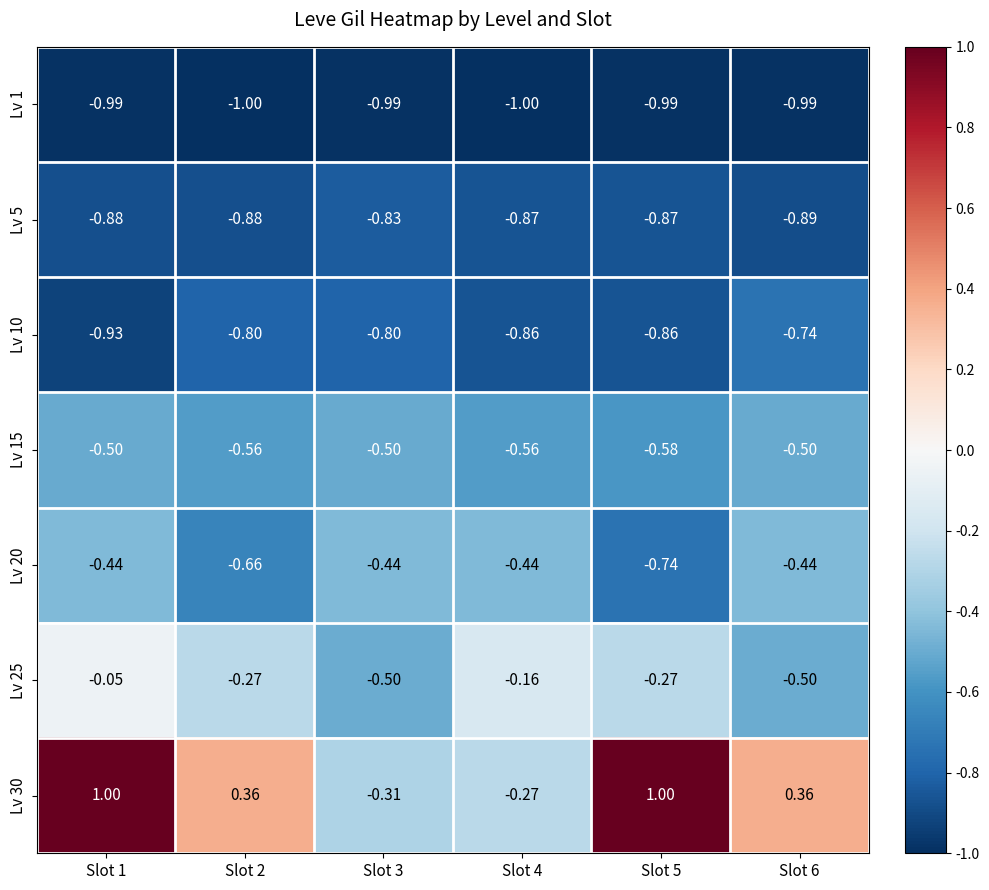

Is the value of Lv 1 at Slot 1 greater than the value of Lv 25 at Slot 4?

No